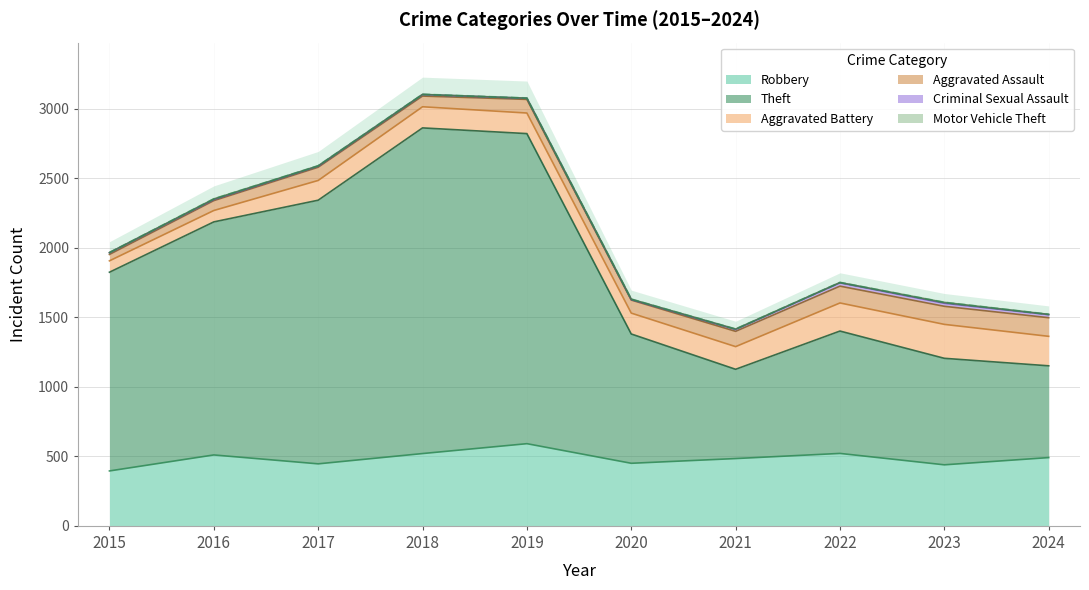

How many distinct data groups are displayed?

6